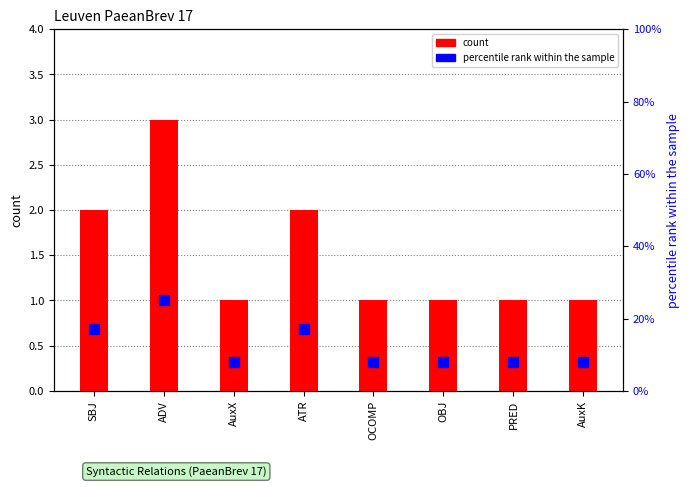

Which series contains the lowest Y value?

count